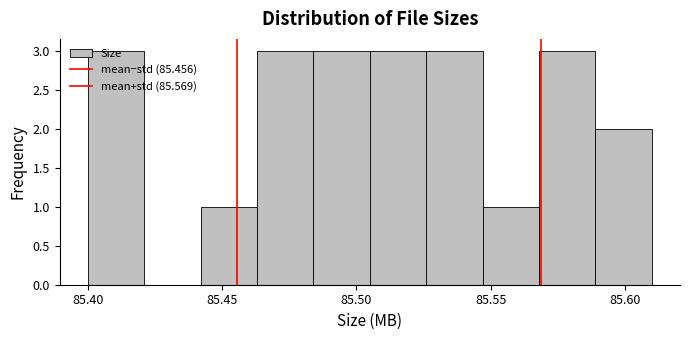

Reading left to right, transcribe this chart: for each bar, give the range it covers on the x-axis and its height. Neither the bar edges nor the heights are printed on the chart, so give them approximately, as read against the axes.

85.400 to 85.421: 3
85.421 to 85.442: 0
85.442 to 85.463: 1
85.463 to 85.484: 3
85.484 to 85.505: 3
85.505 to 85.526: 3
85.526 to 85.547: 3
85.547 to 85.568: 1
85.568 to 85.589: 3
85.589 to 85.610: 2